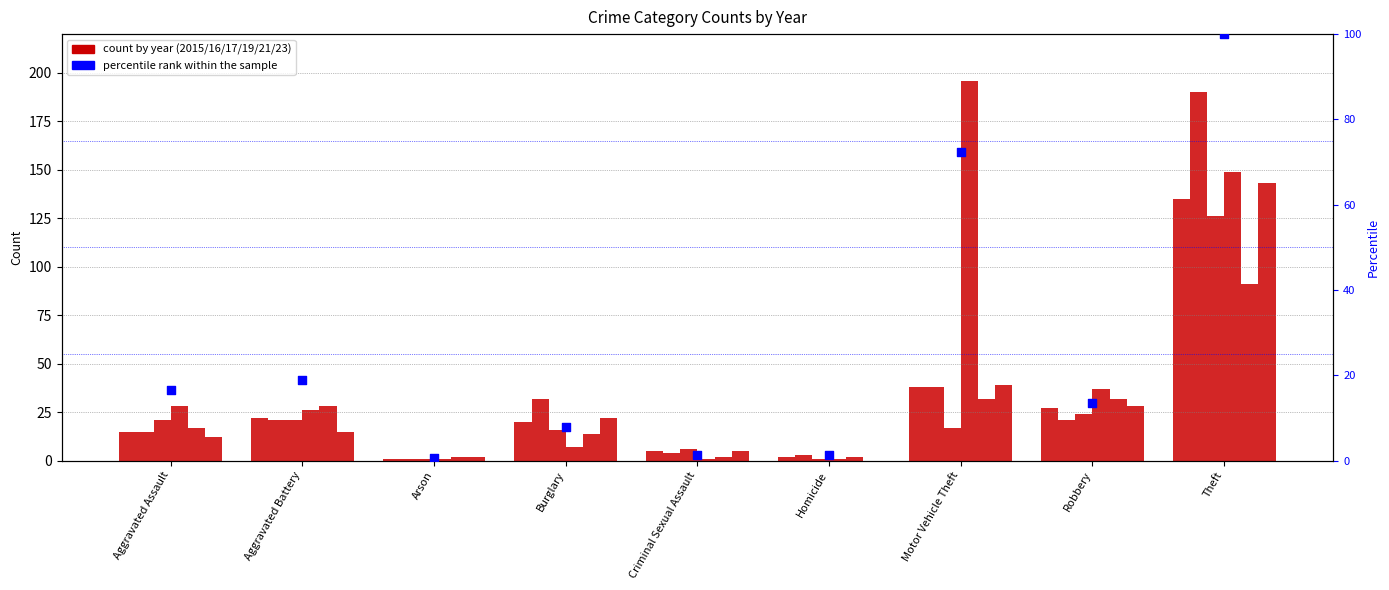

Which has a higher value, Homicide or Arson?

Homicide